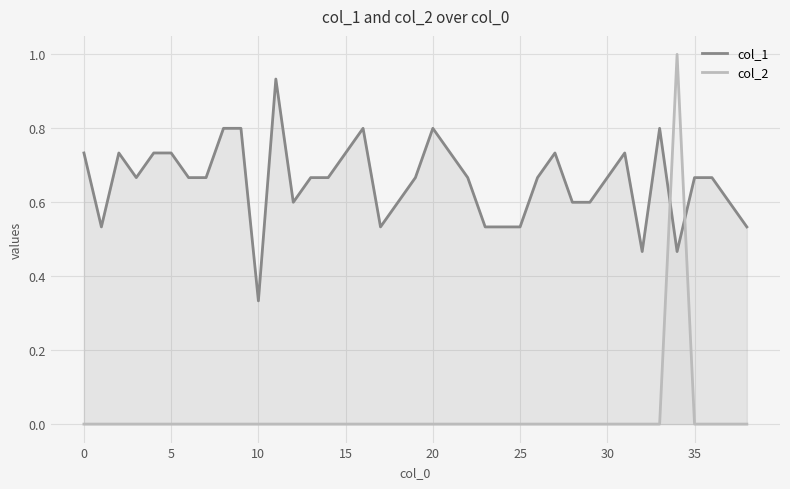

The value of col_1 at 5 is 0.3. True or false?

False